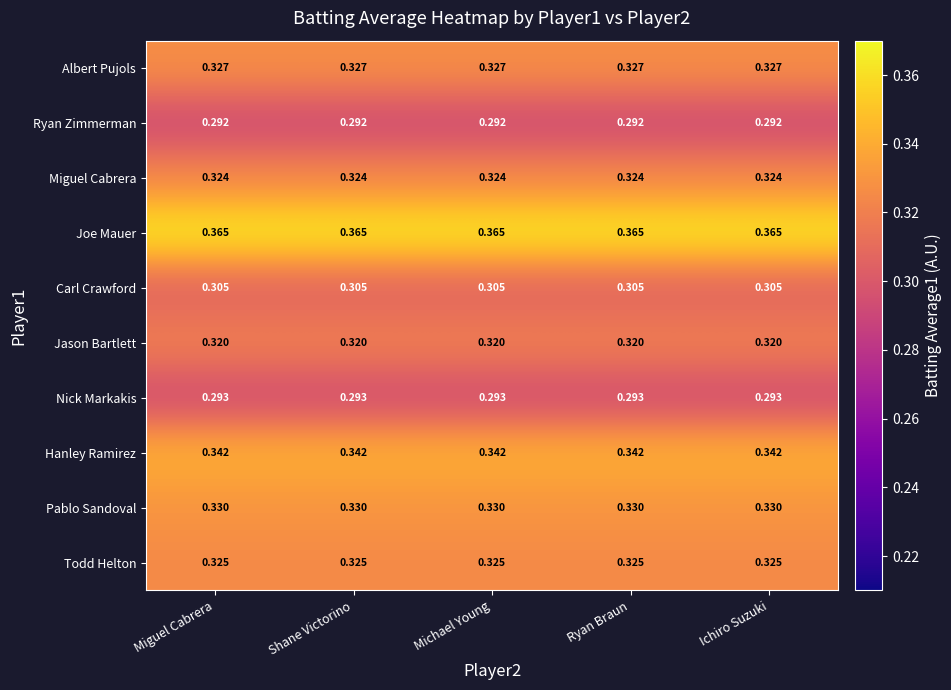

List the series in order of their peak value, highest first.

Joe Mauer, Hanley Ramirez, Pablo Sandoval, Albert Pujols, Todd Helton, Miguel Cabrera, Jason Bartlett, Carl Crawford, Nick Markakis, Ryan Zimmerman